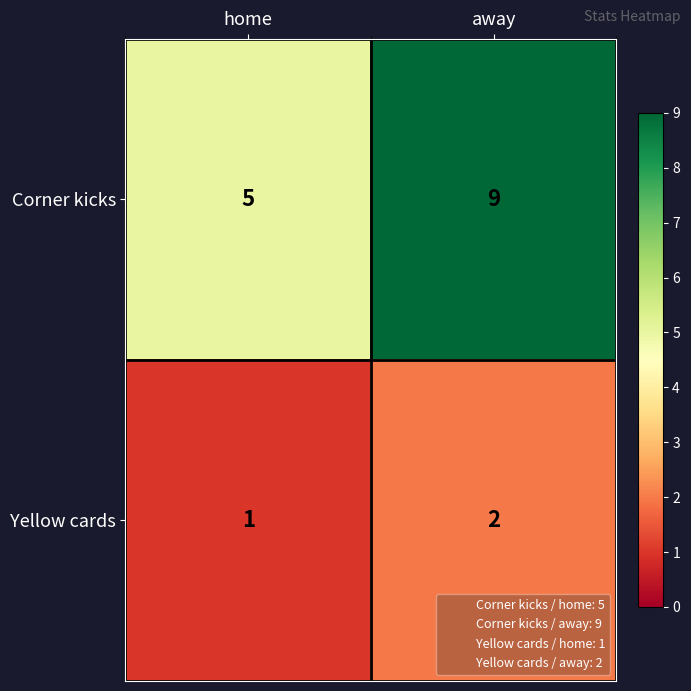

What is the greatest value displayed?

9